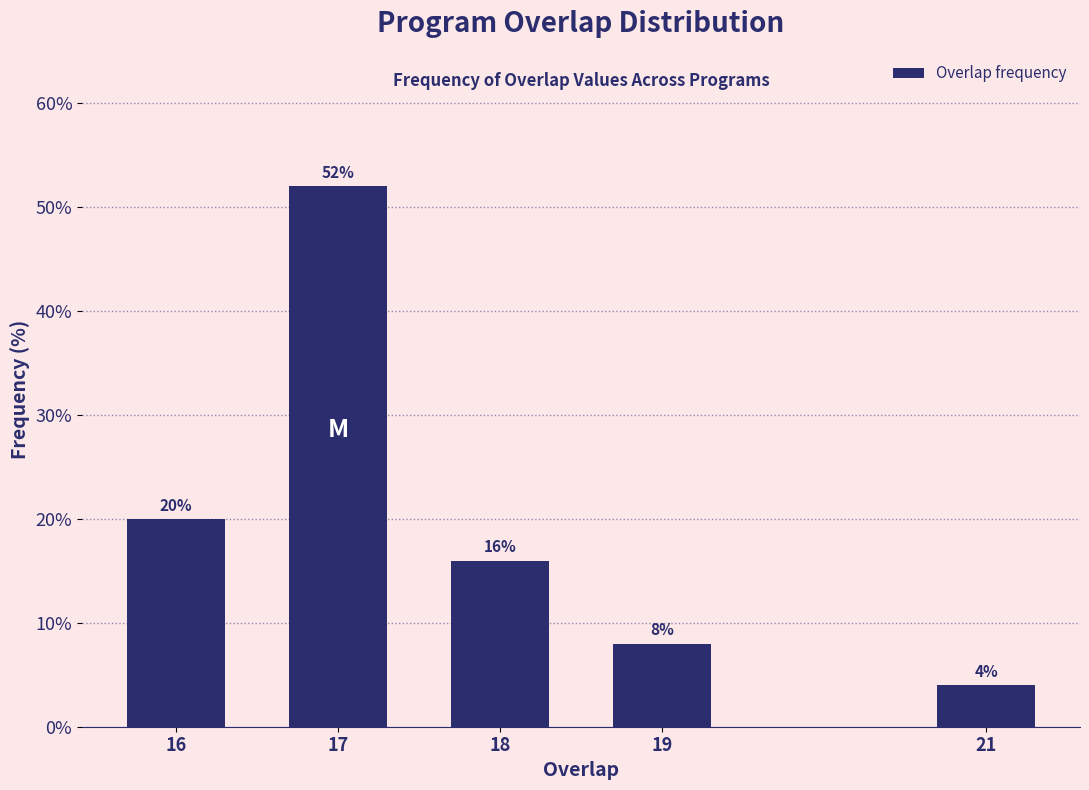

Reading right to left, list all the values displayed in this chart.

4	8	16	52	20